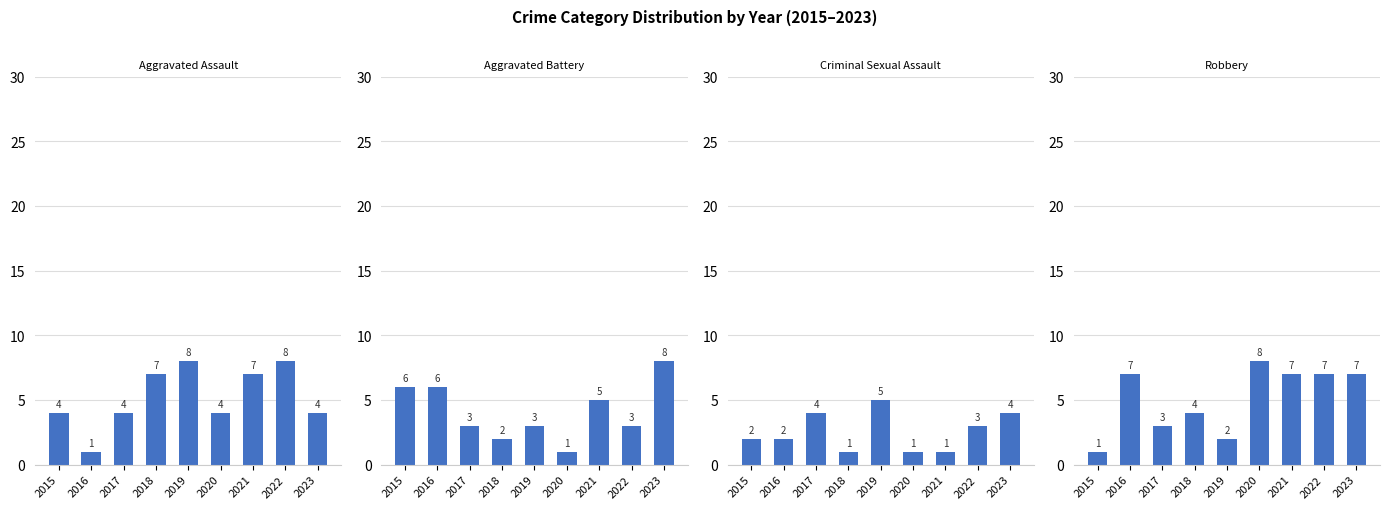

Is the value of Aggravated Assault at 2016 greater than the value of Criminal Sexual Assault at 2016?

No